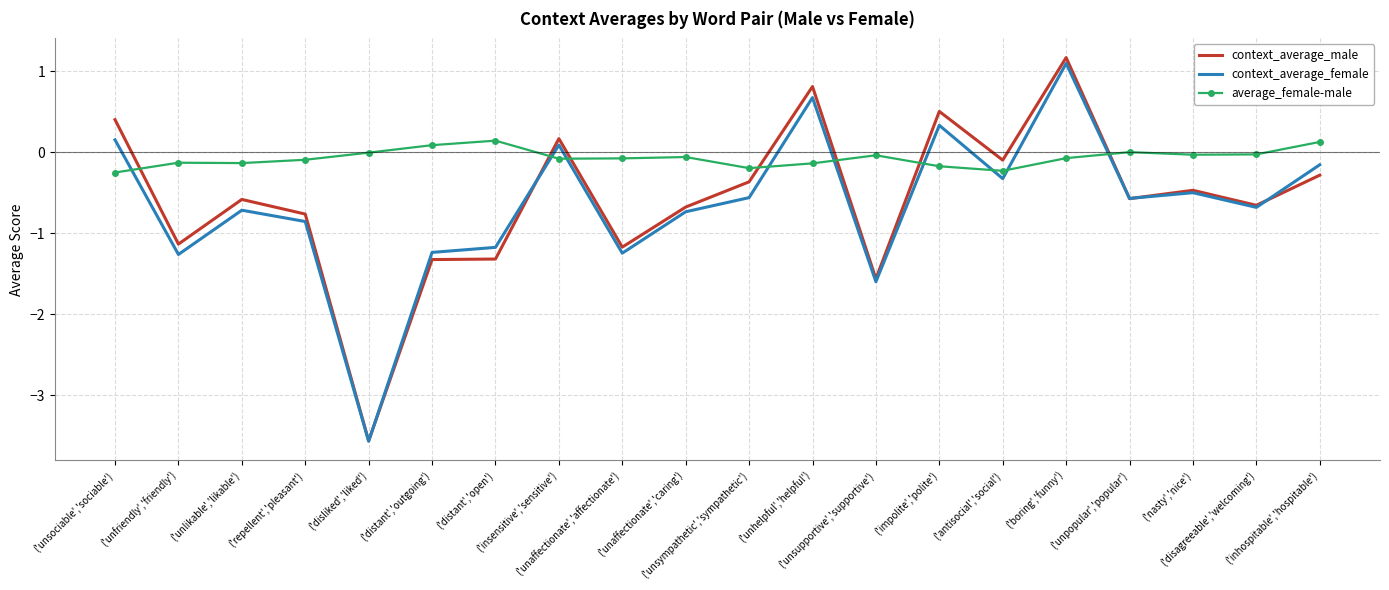

How many times do average_female-male and context_average_male cross each other?

7